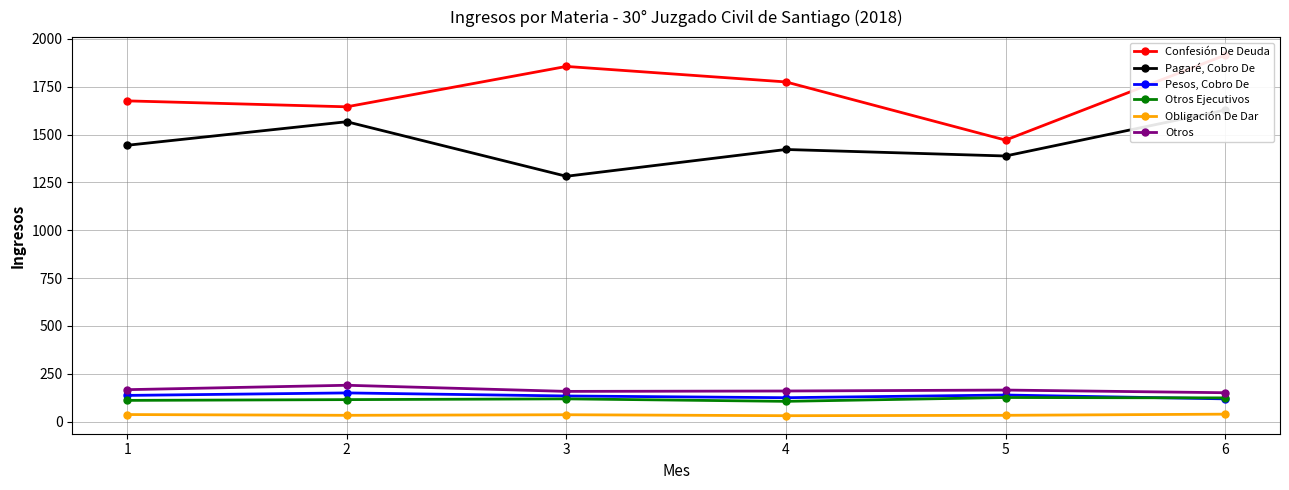

Is the value of Pesos, Cobro De at 1 greater than the value of Pagaré, Cobro De at 5?

No